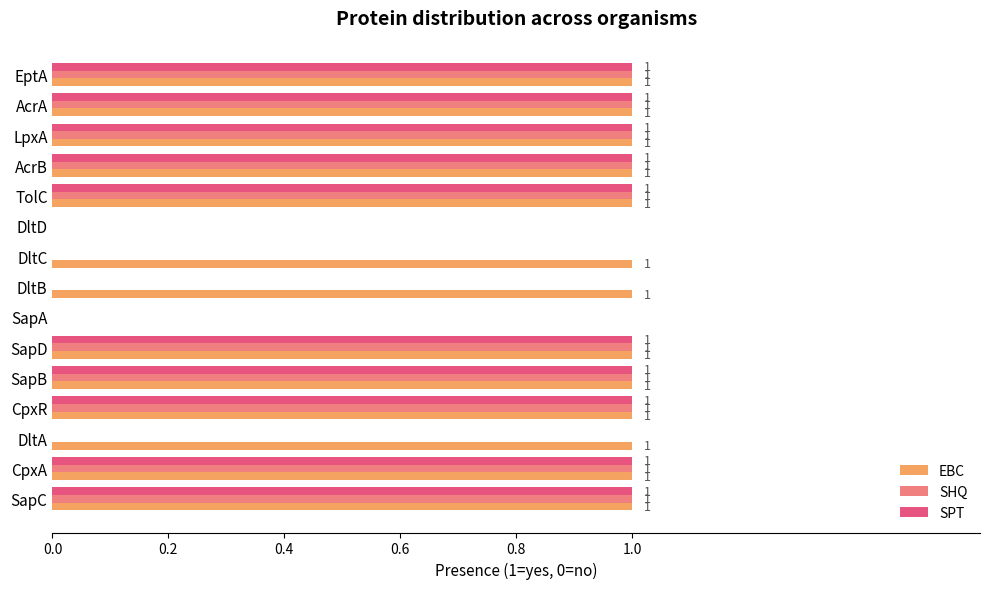

Count the SHQ values in the range 0 to 1.

15